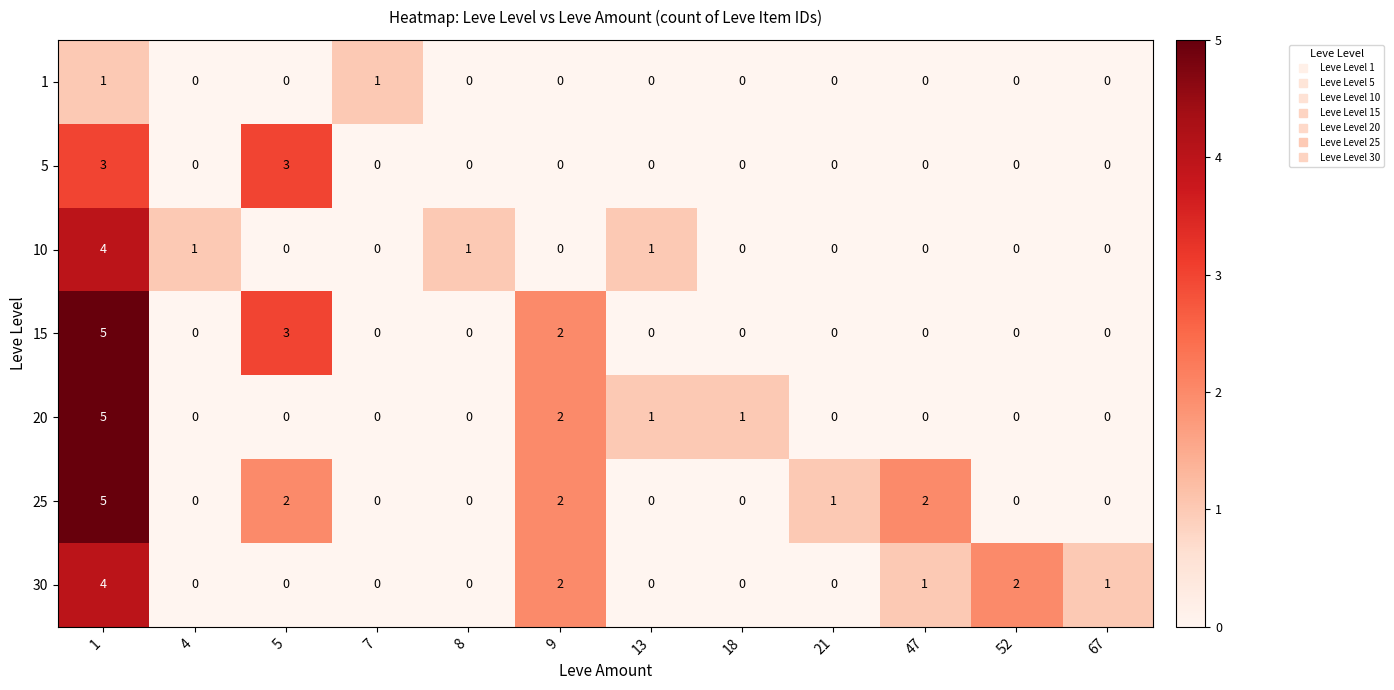

What is the greatest value displayed?

5